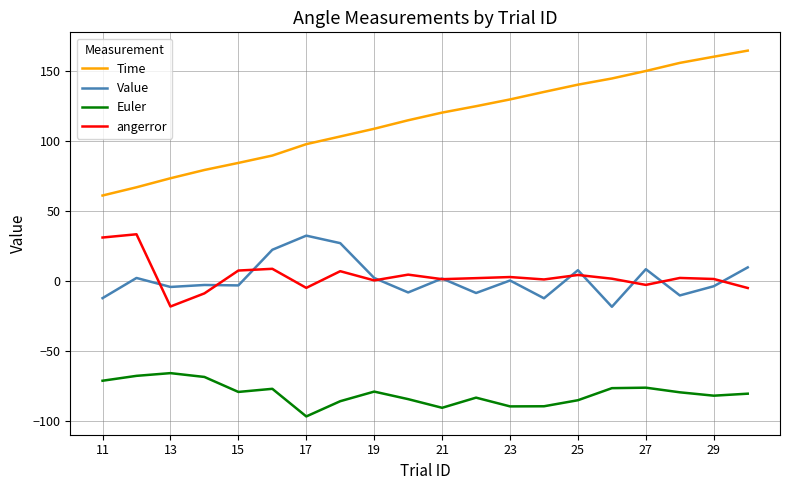

True or false: Time and angerror cross at least once.

False